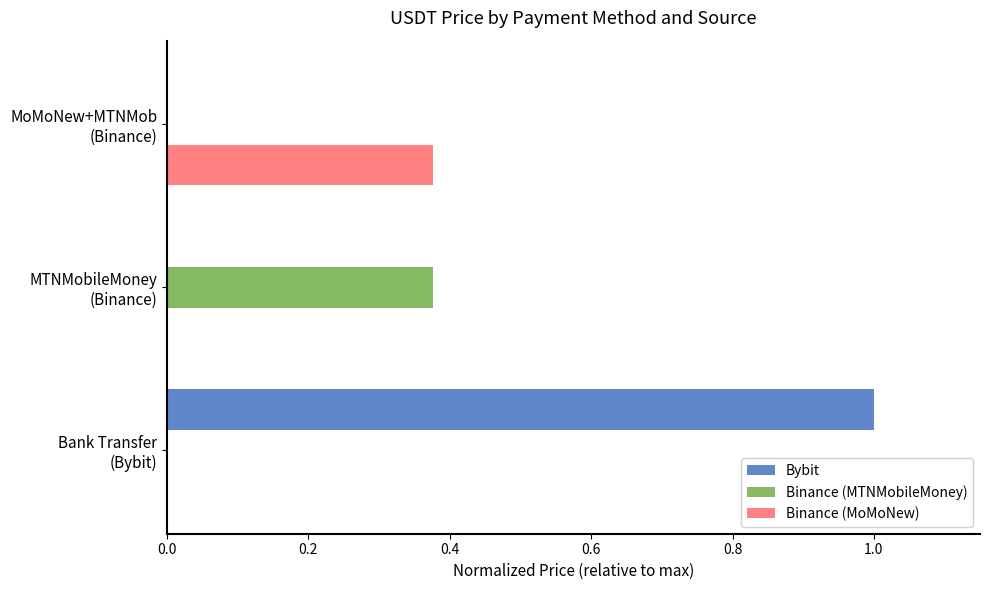

What is the maximum value shown in the chart?

1.0